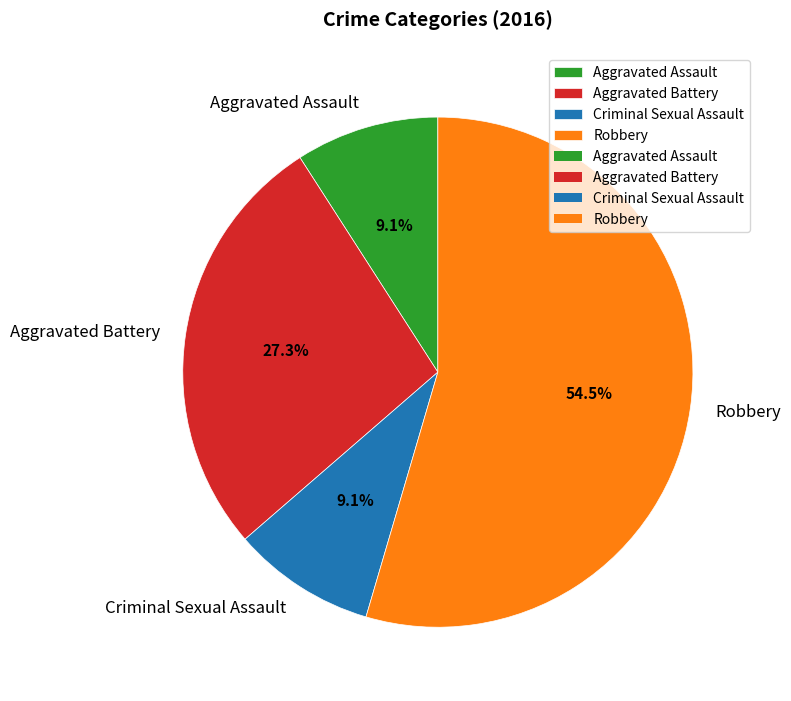

What percentage is NOT represented by Aggravated Assault?

90.9%